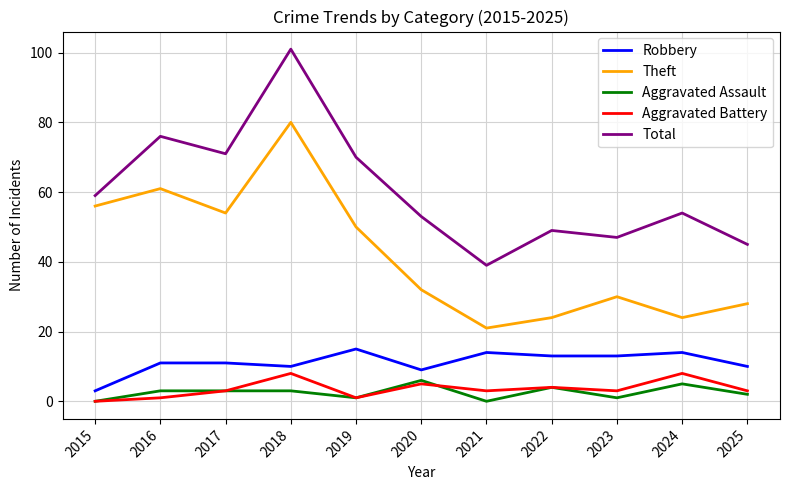

Which series has the widest spread of values?

Total